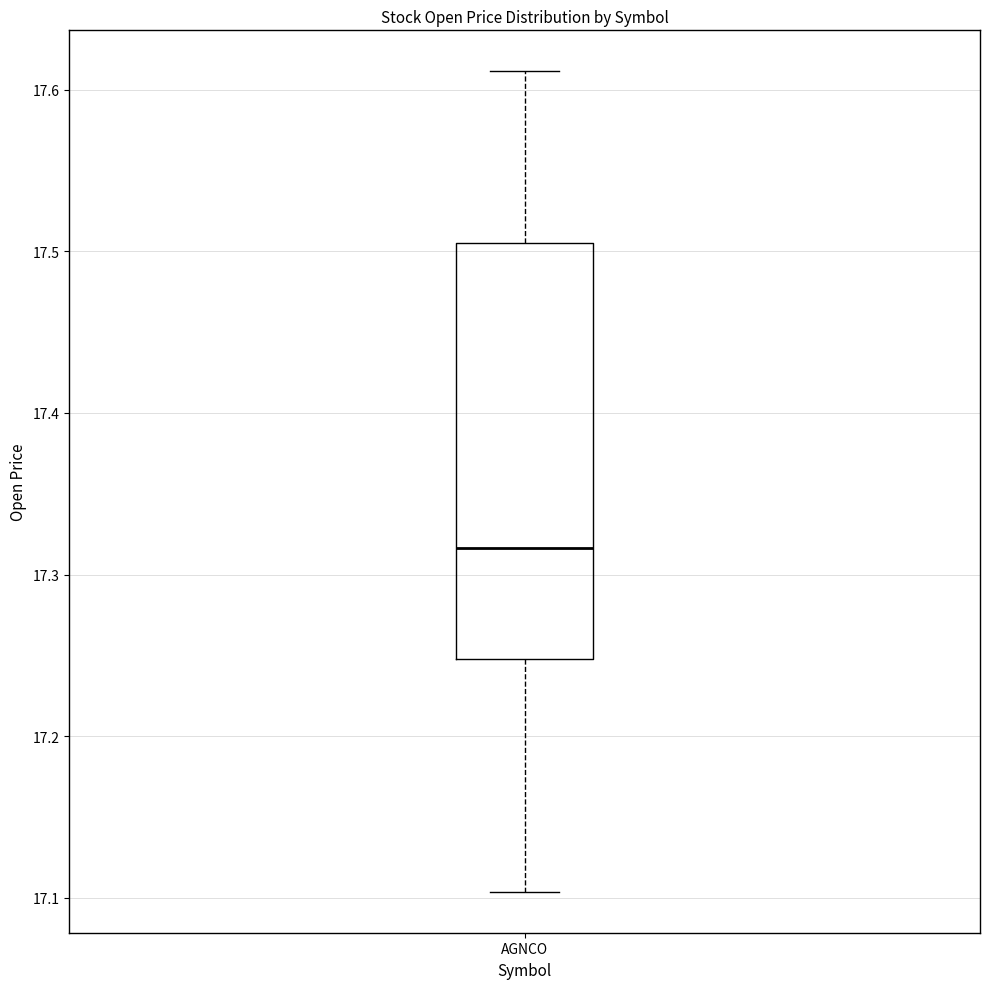

Where does the median line of the box for AGNCO sit on the y-axis? The values are not printed on the chart, so give them approximately, as read against the axis.

17.32